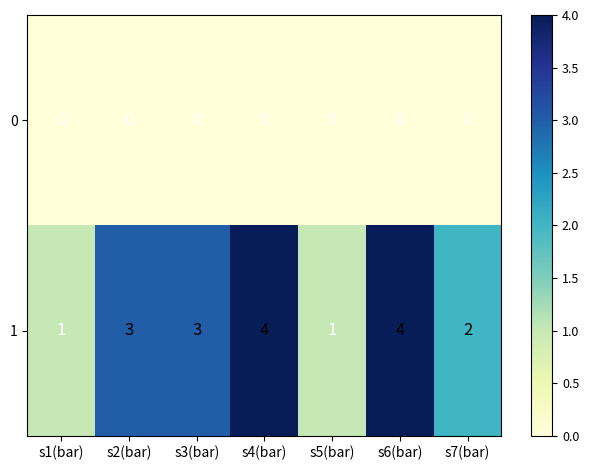

What is the approximate value of 1 at s4(bar)?

4